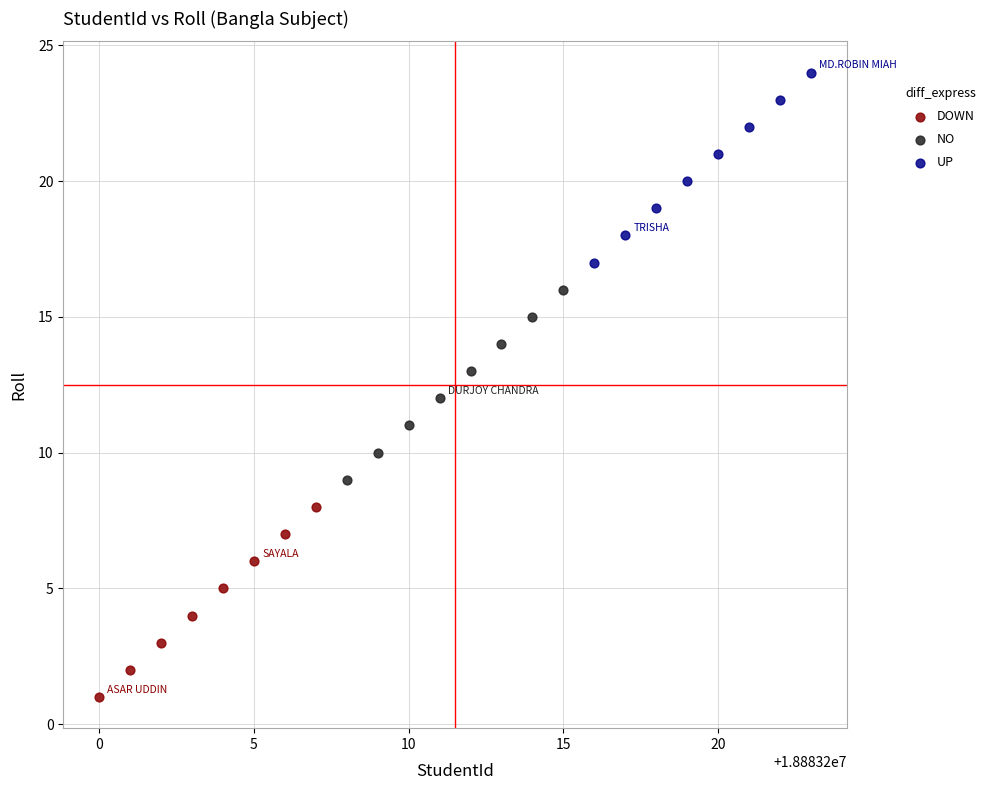

What are all the series names shown in the legend?

DOWN, NO, UP